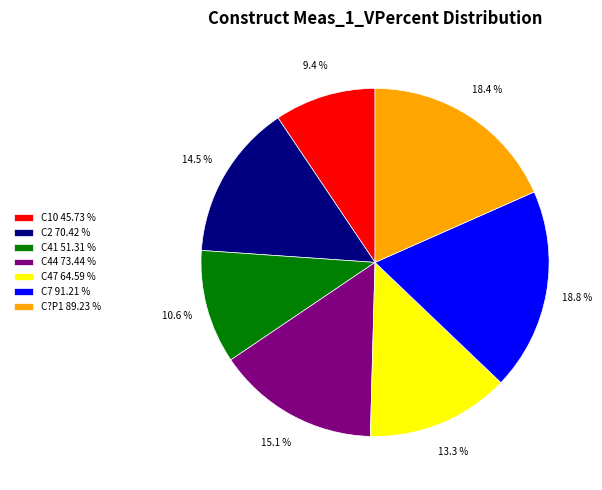

Does C47 account for over 50% of the chart?

No